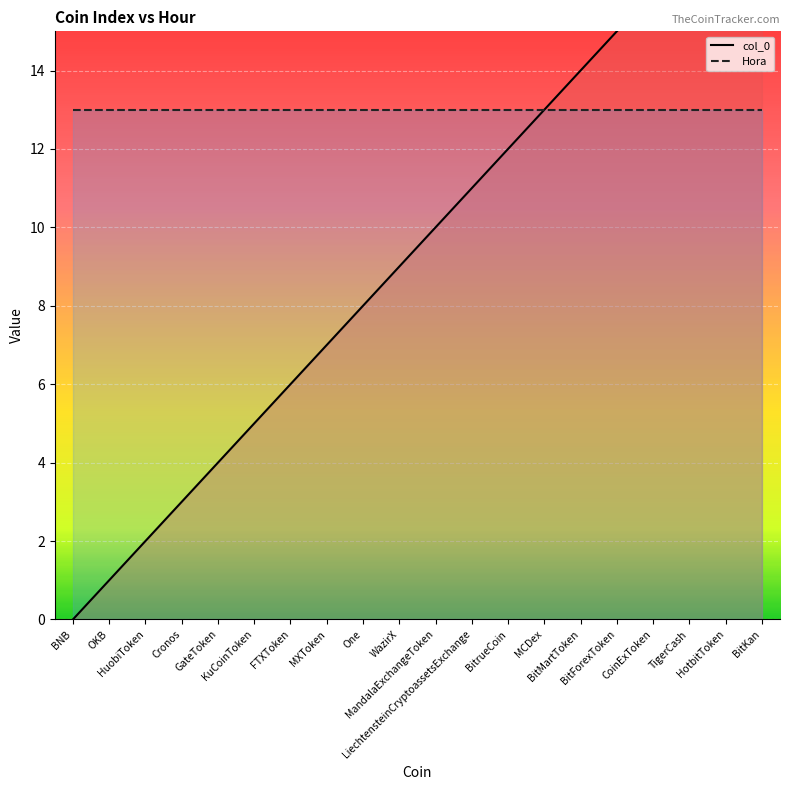

Which series has the widest spread of values?

col_0